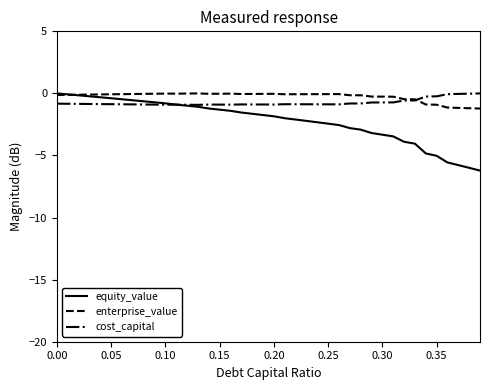

Which series has the widest spread of values?

equity_value